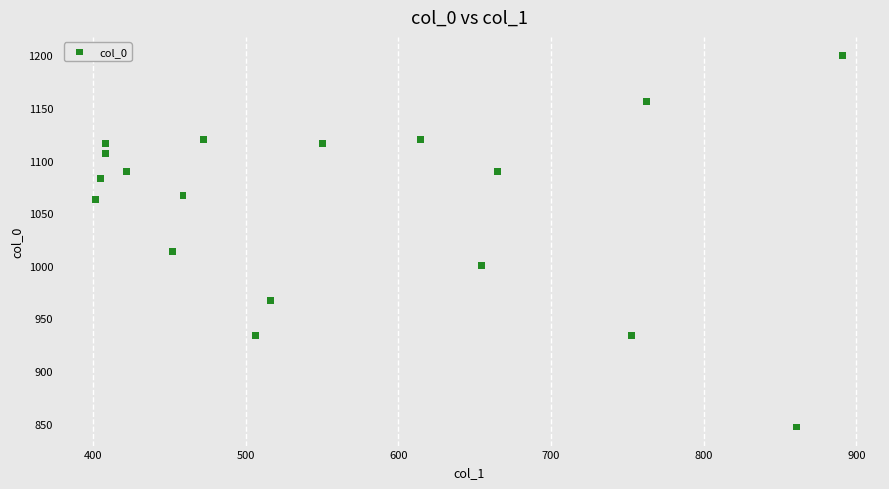

What is the range of X values (max minus min)?

489.4